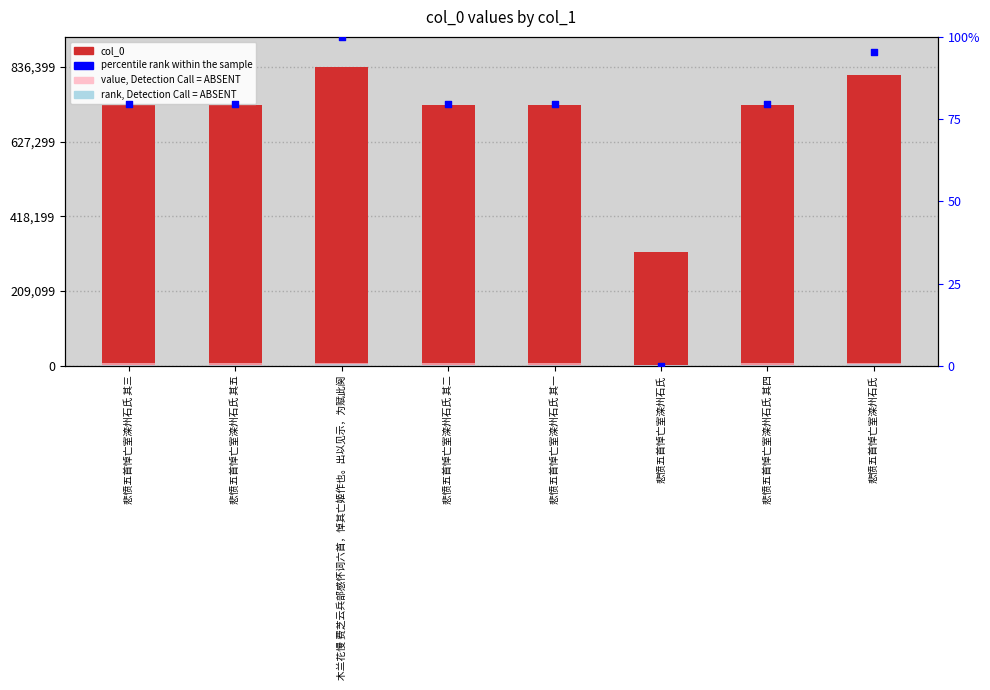

What is the total value across all series at 悲愤五首悼亡室滦州石氏 其三?

741389.8